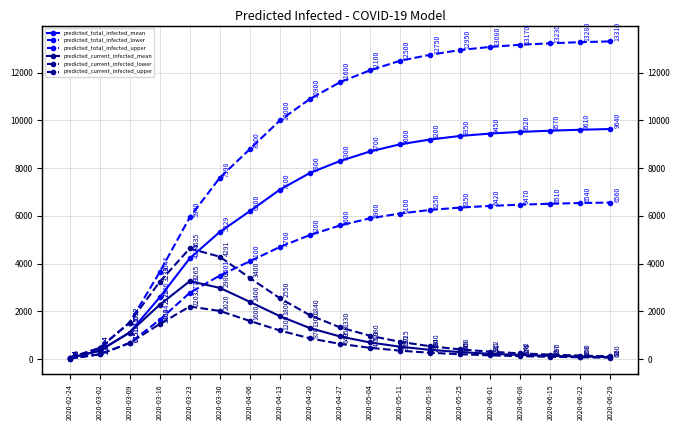

What is the spread (max minus min) of values at 2020-06-22?

13202